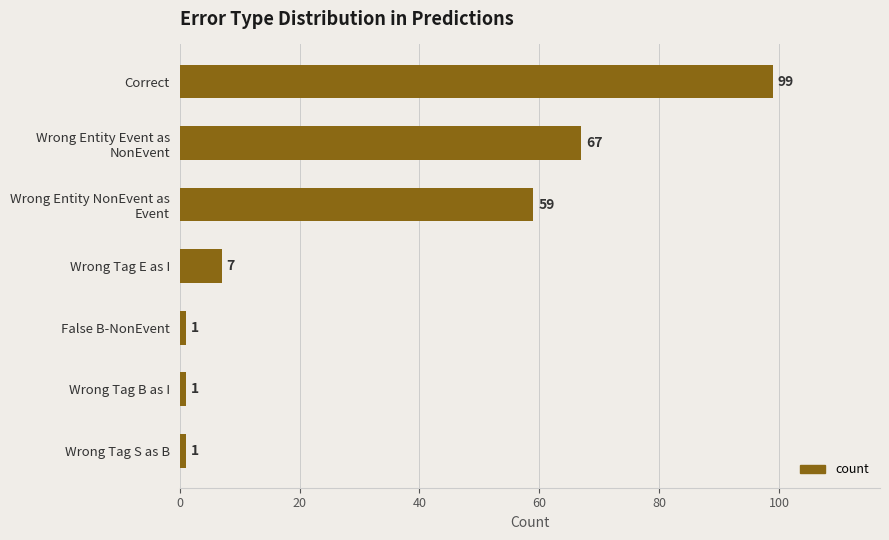

Approximately how many times larger is the value at Wrong Tag S as B compared to False B-NonEvent?

1.0